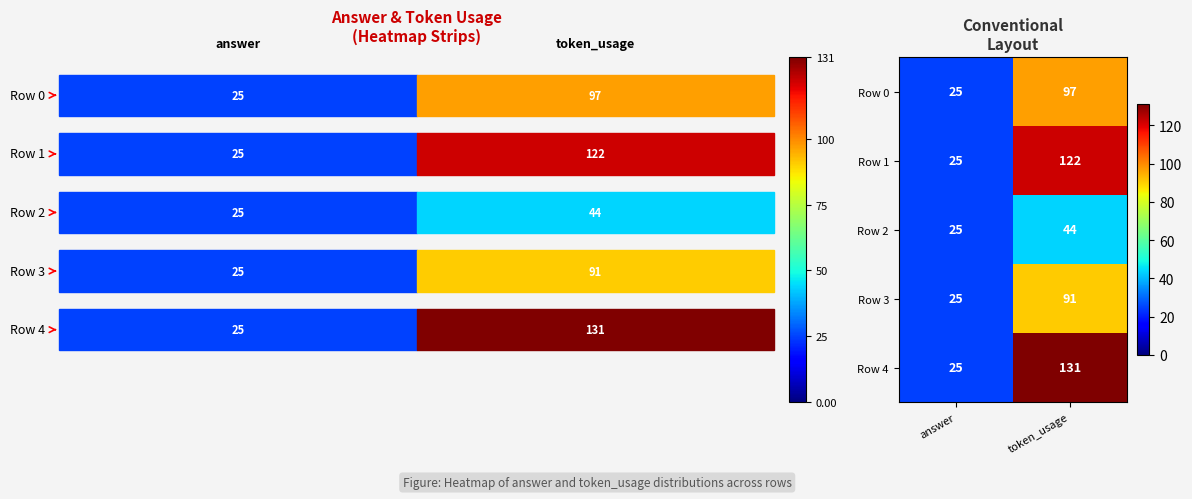

Between answer and token_usage, which series saw the biggest shift?

Row 4